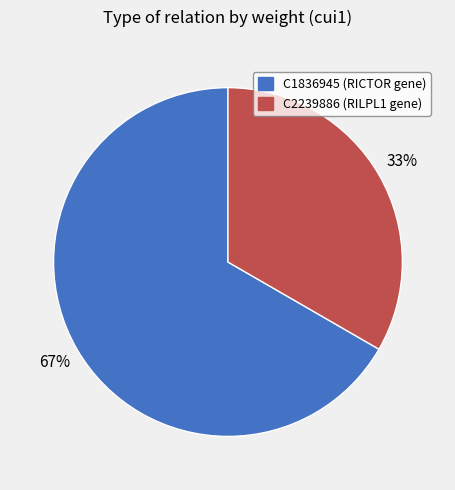

Between C1836945 and C2239886, which is larger?

C1836945